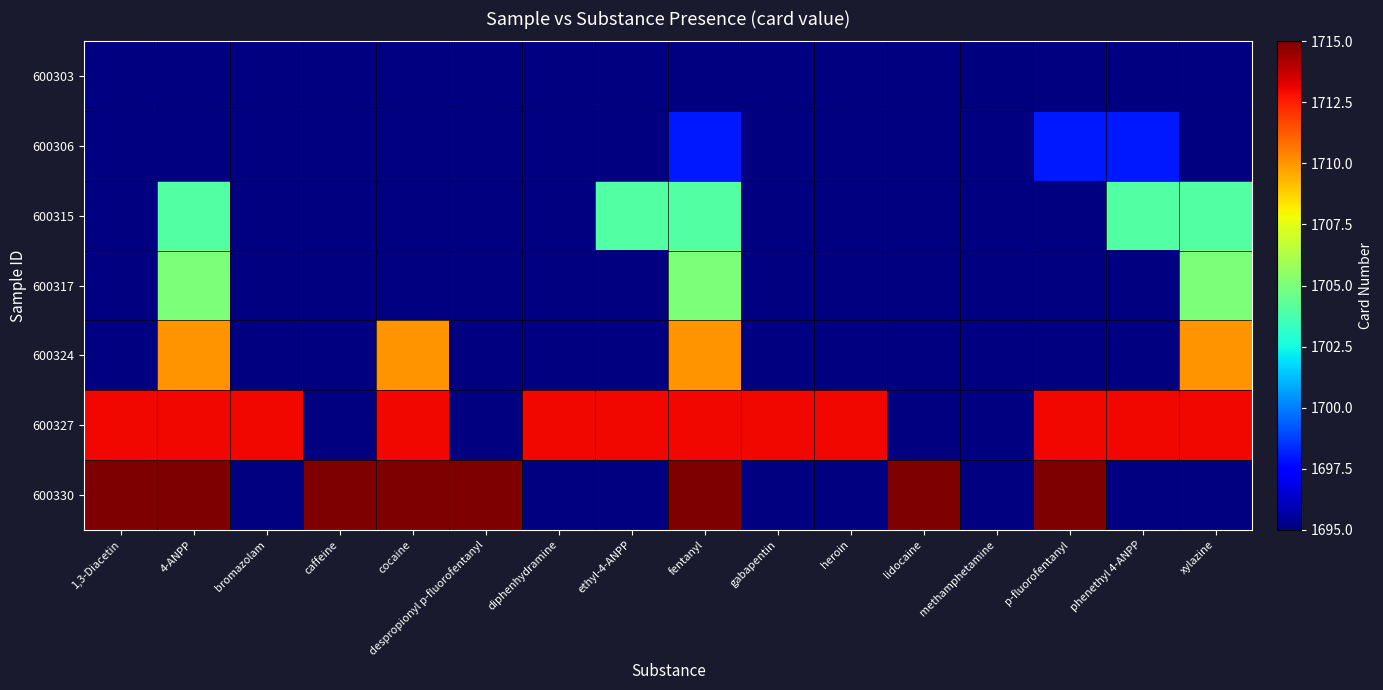

What is the greatest value displayed?

1715.0